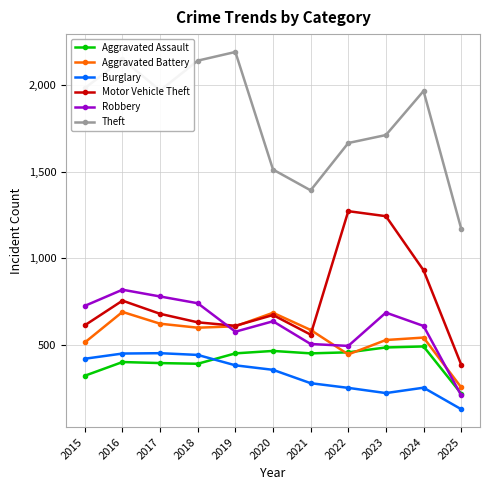

What is the sum of all Motor Vehicle Theft values?

8358